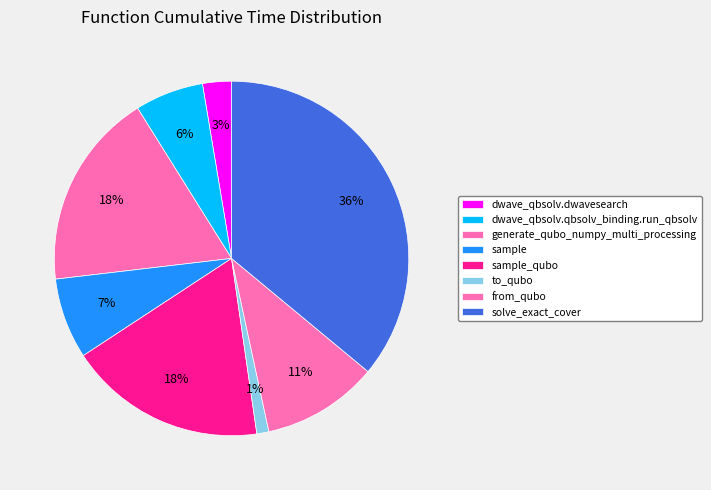

Do from_qubo and dwave_qbsolv.qbsolv_binding.run_qbsolv together represent more than half of the pie?

No